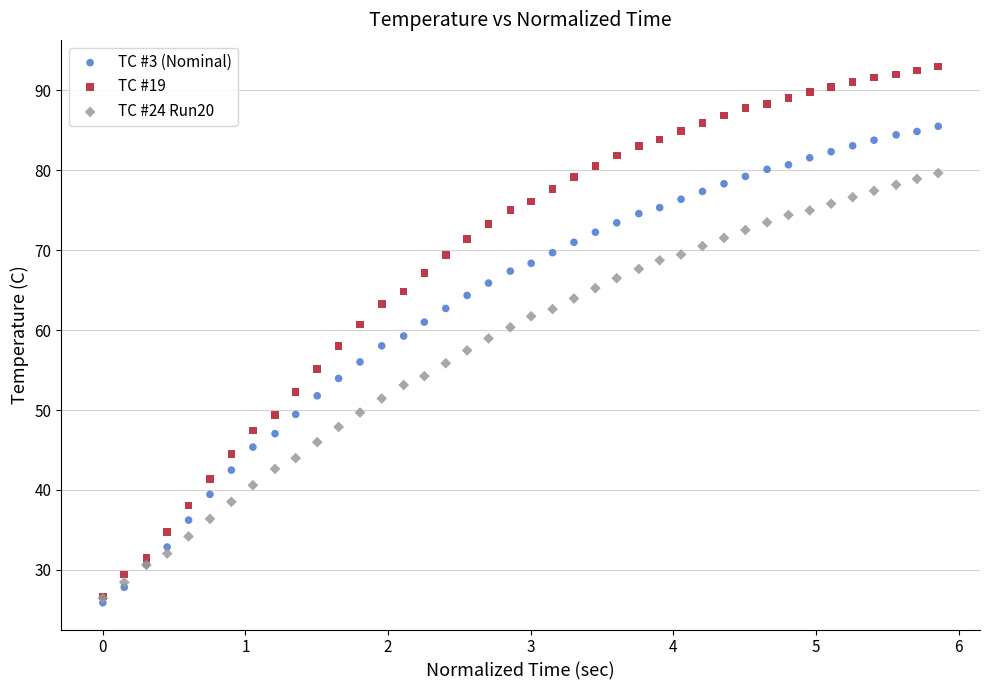

Which series reaches the maximum Y coordinate?

TC #19